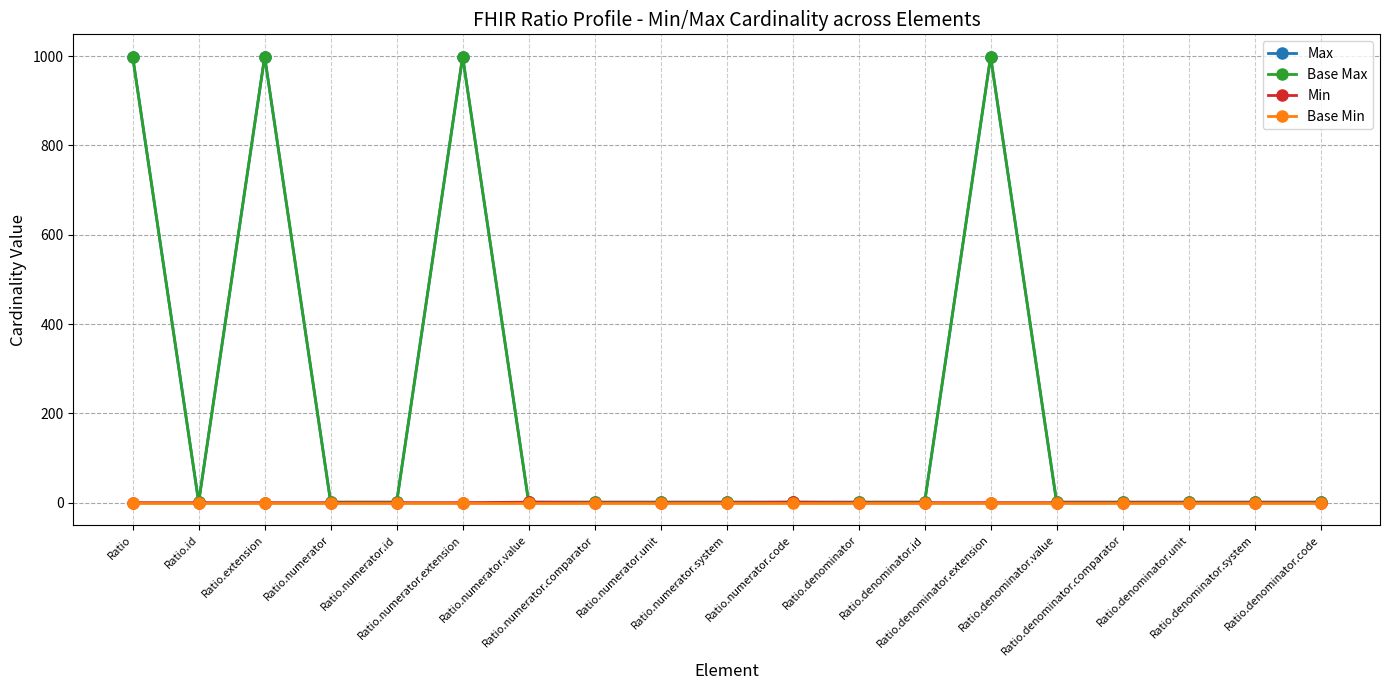

What is the difference between the maximum and second lowest values in the Base Max series?

998